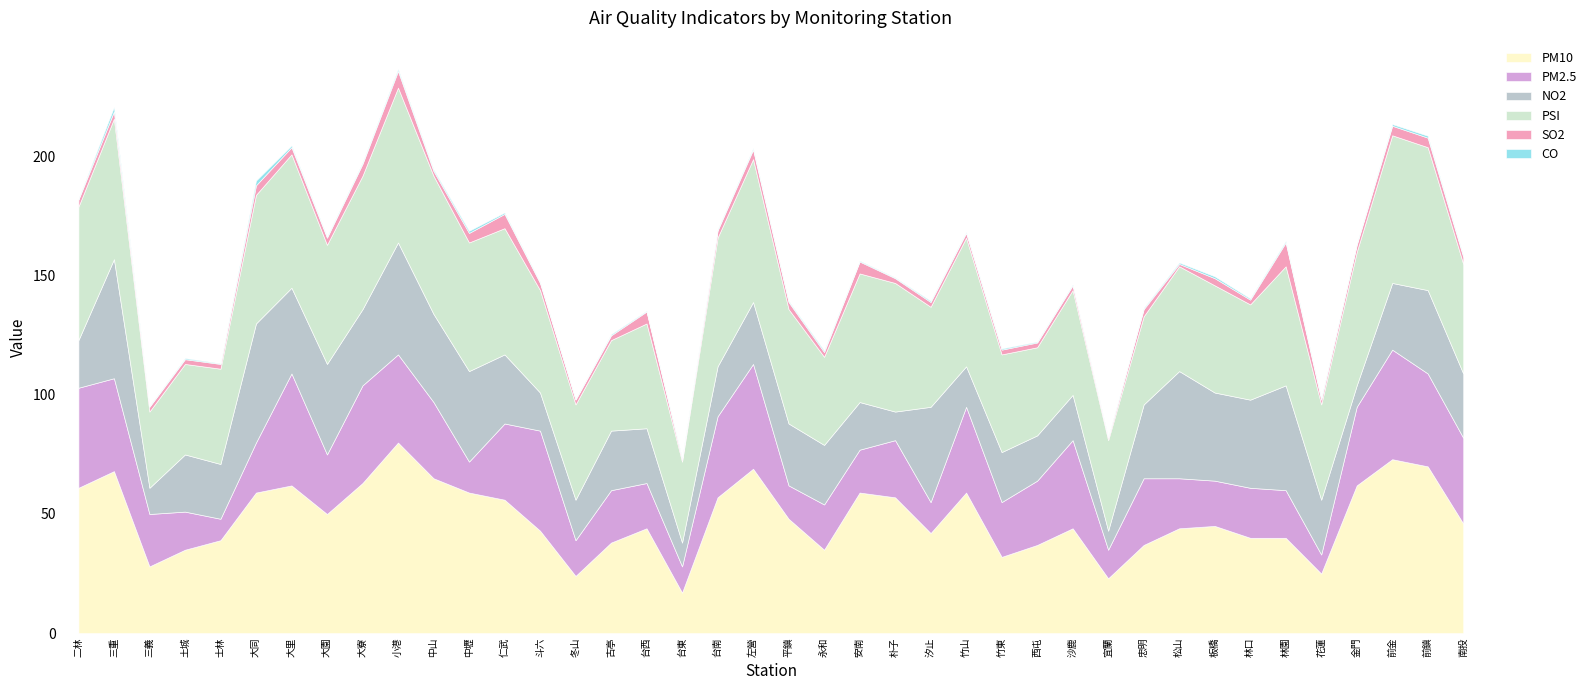

Which category has the lowest value in the CO series?

士林